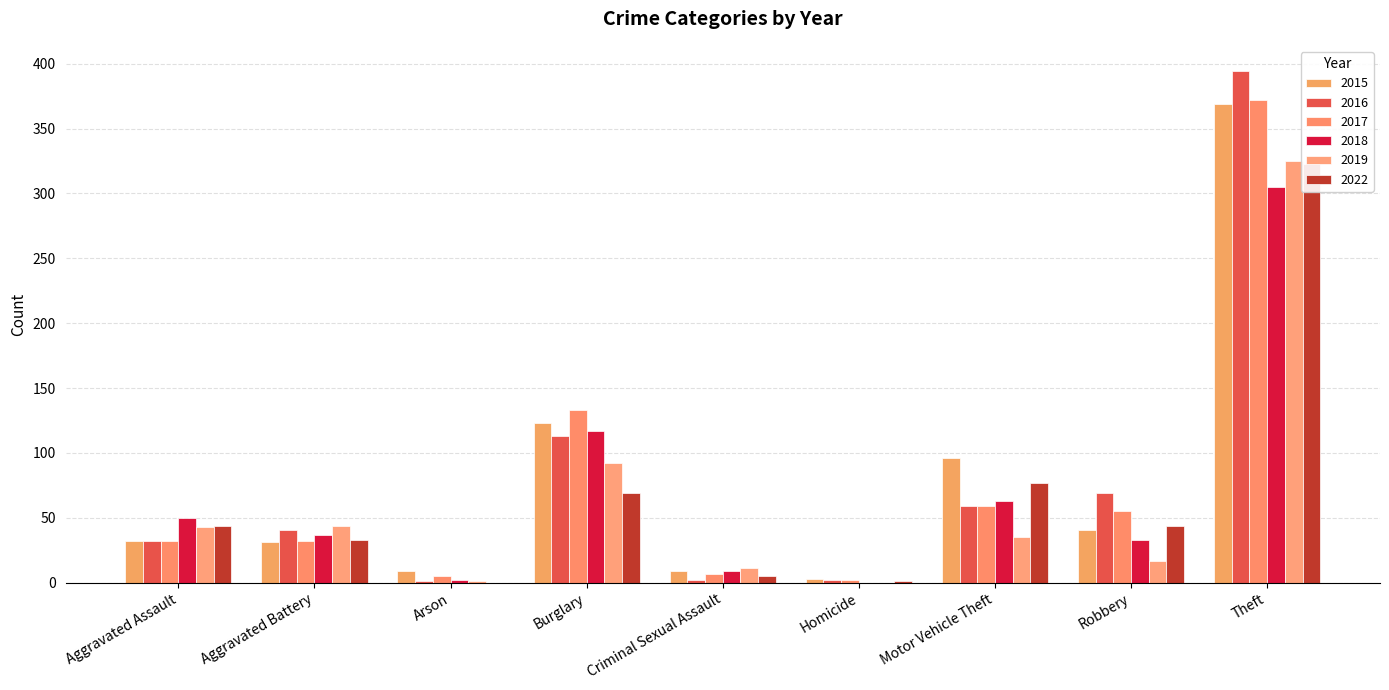

What is the spread (max minus min) of values at Arson?

9